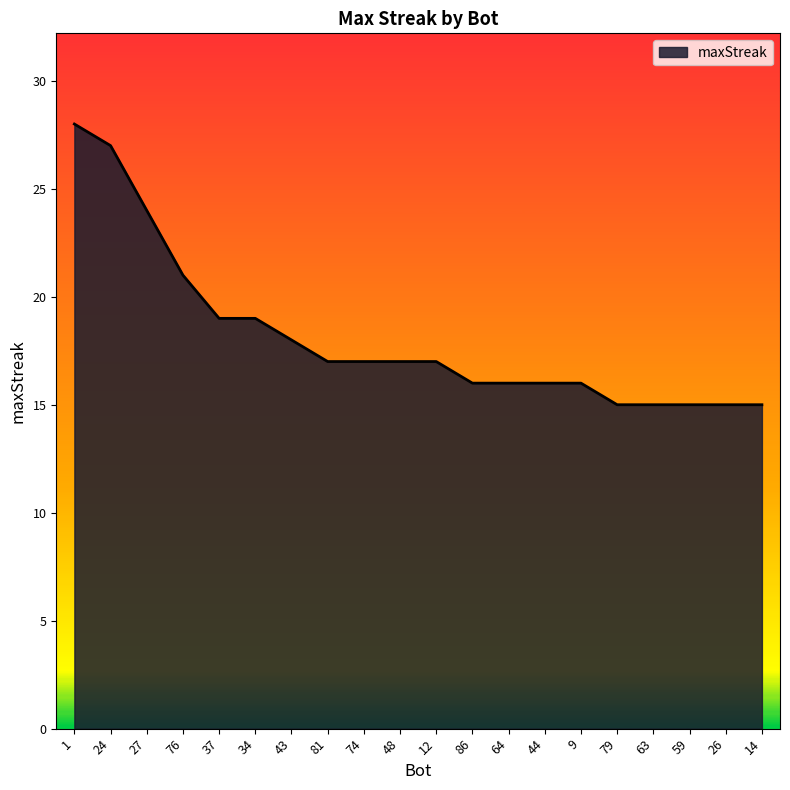

What is the difference between the values at 43 and 63?

3